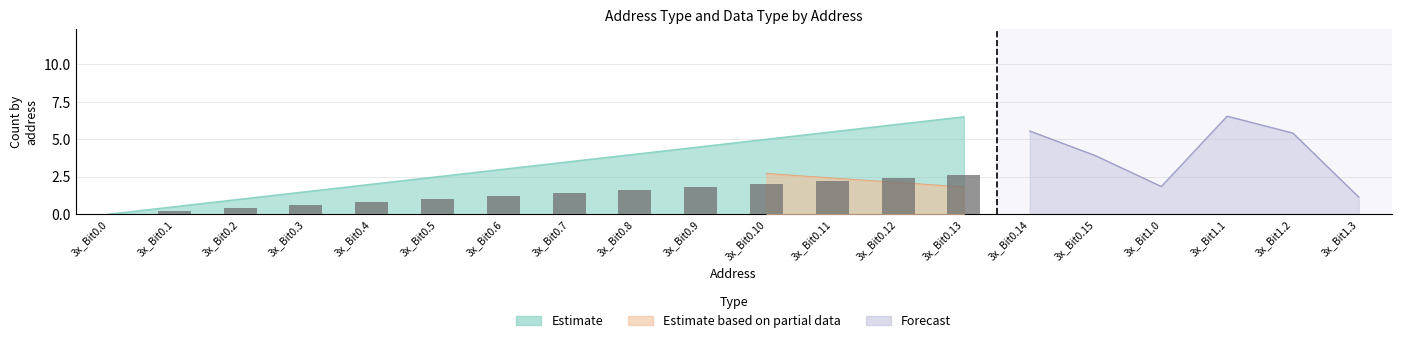

Is it true that the value at 3x_Bit0.1 is 0.0?

False